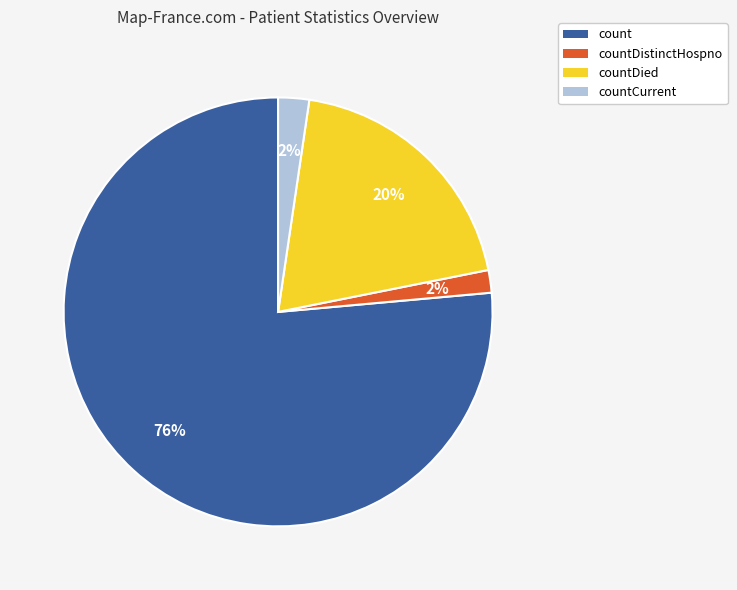

Does any single category account for the majority?

Yes